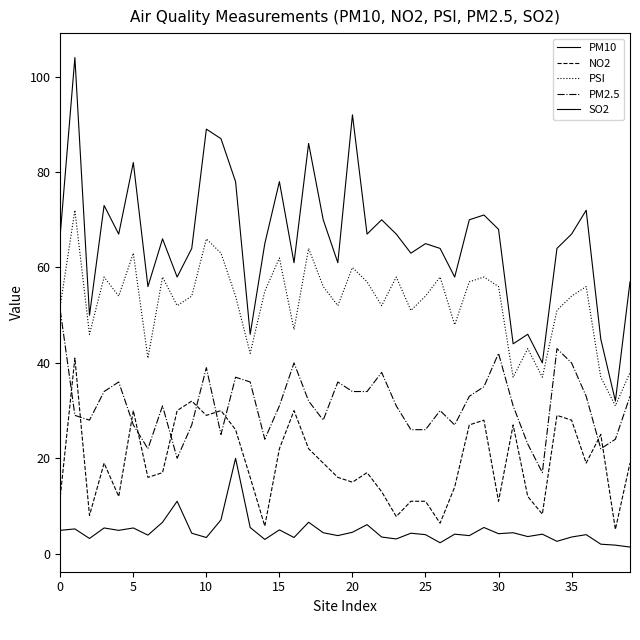

In PSI, how many points are higher than both neighbors (excluding endpoints)?

13